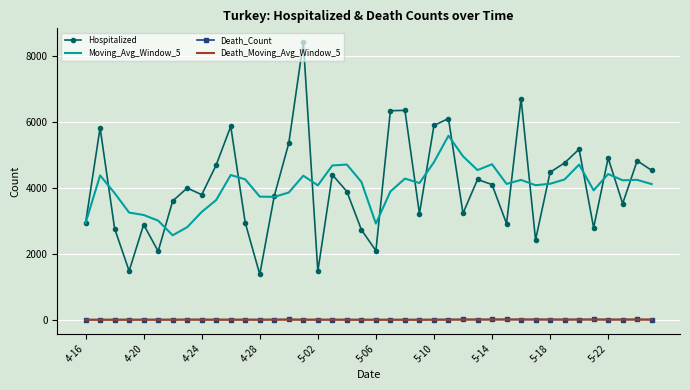

Which series has the widest spread of values?

Hospitalized